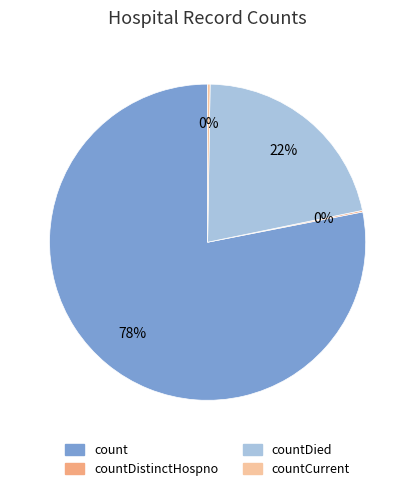

Is there a majority slice in this chart?

Yes